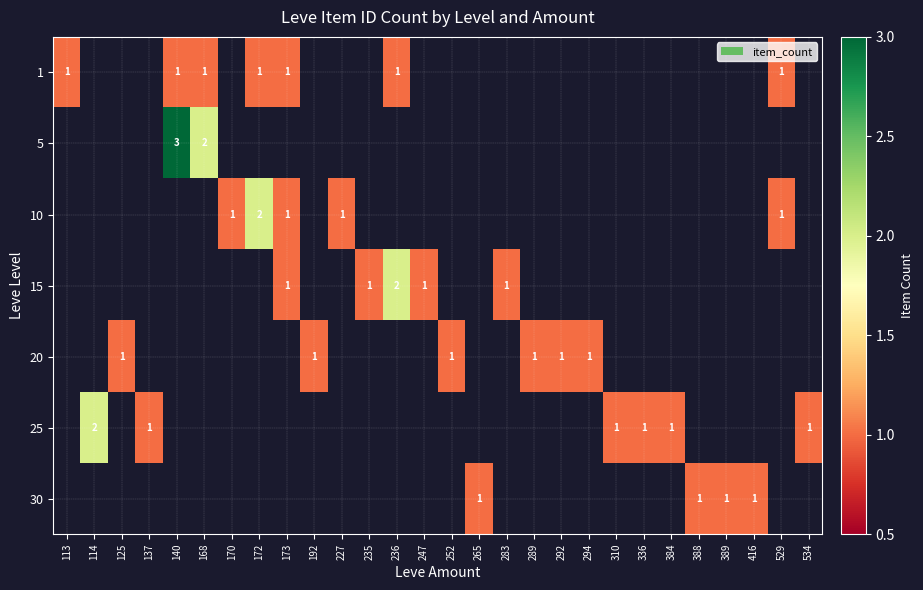

What is the difference between the maximum and second lowest values in the 25 series?

2